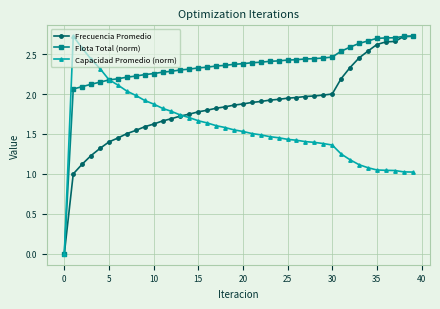

Which series has the largest total across all categories?

Flota Total (norm)